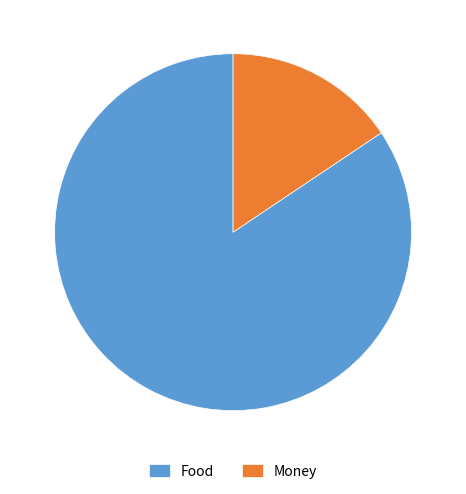

Between Money and Food, which is larger?

Food